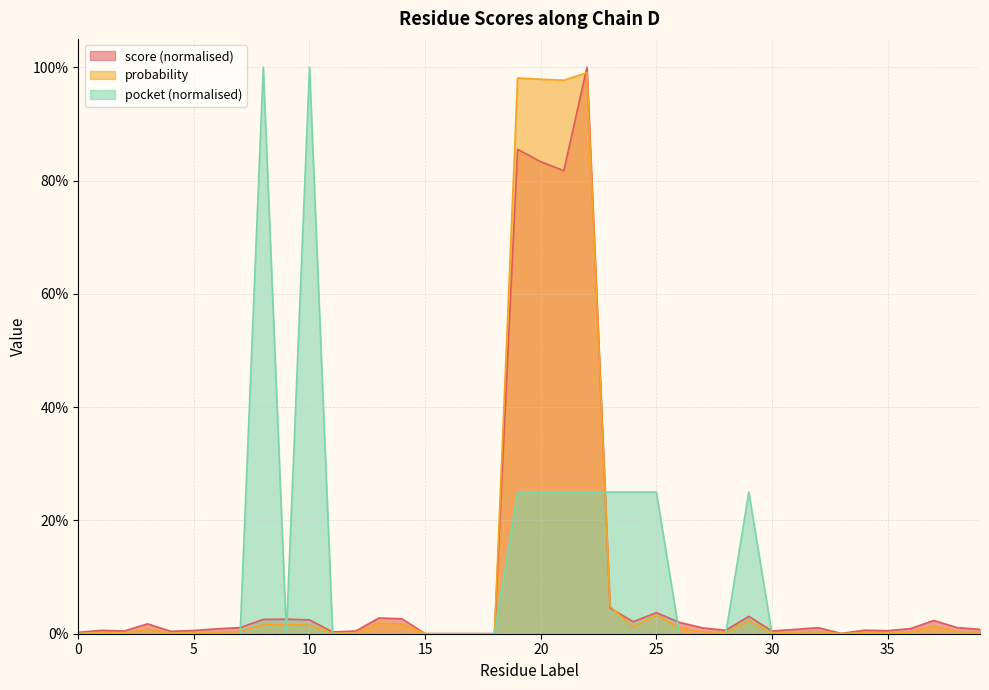

Which series has the widest spread of values?

score